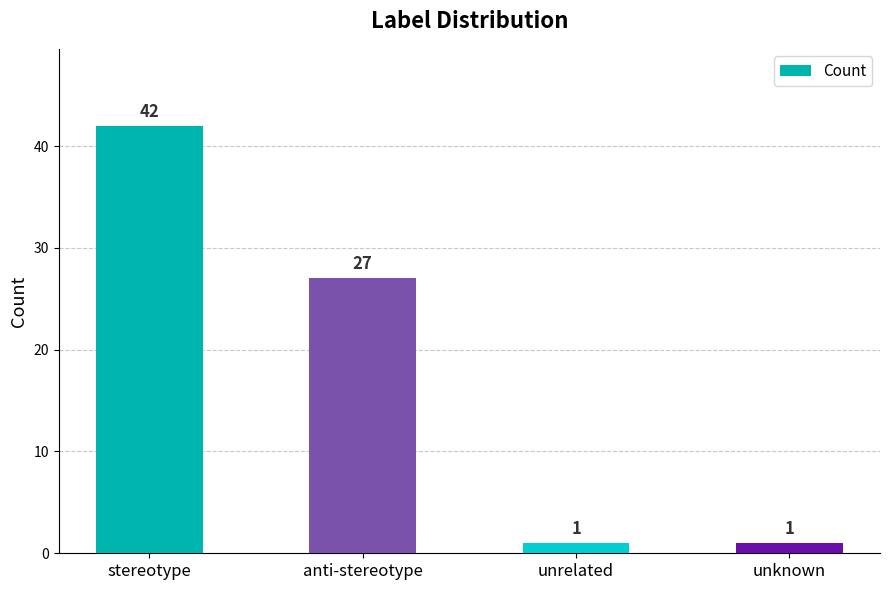

At which category does the chart reach its peak across all series?

stereotype